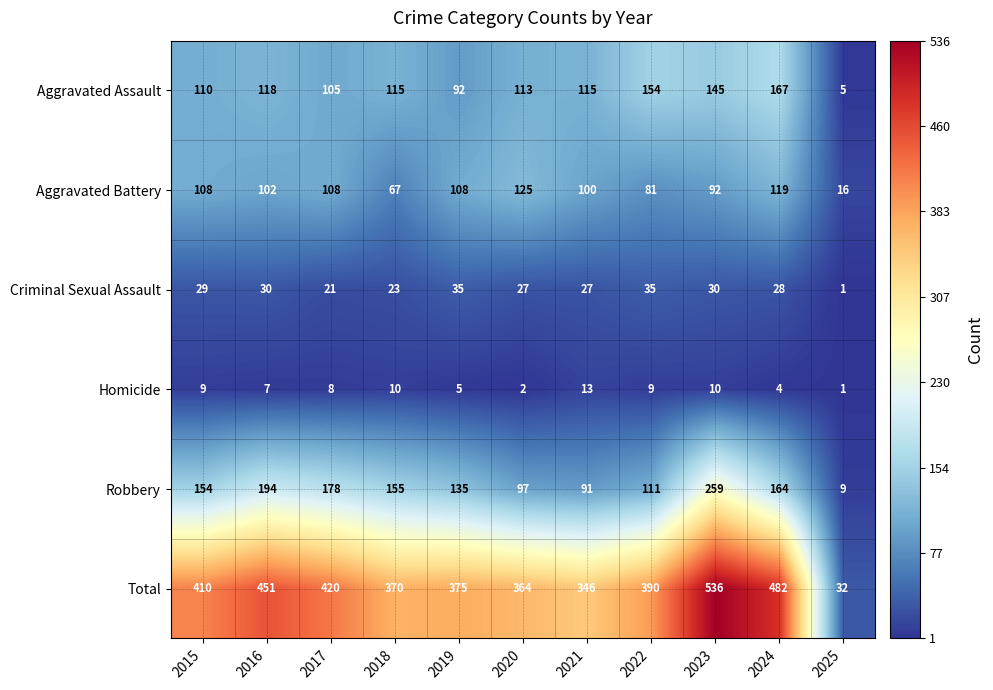

Which series has the largest total across all categories?

Total